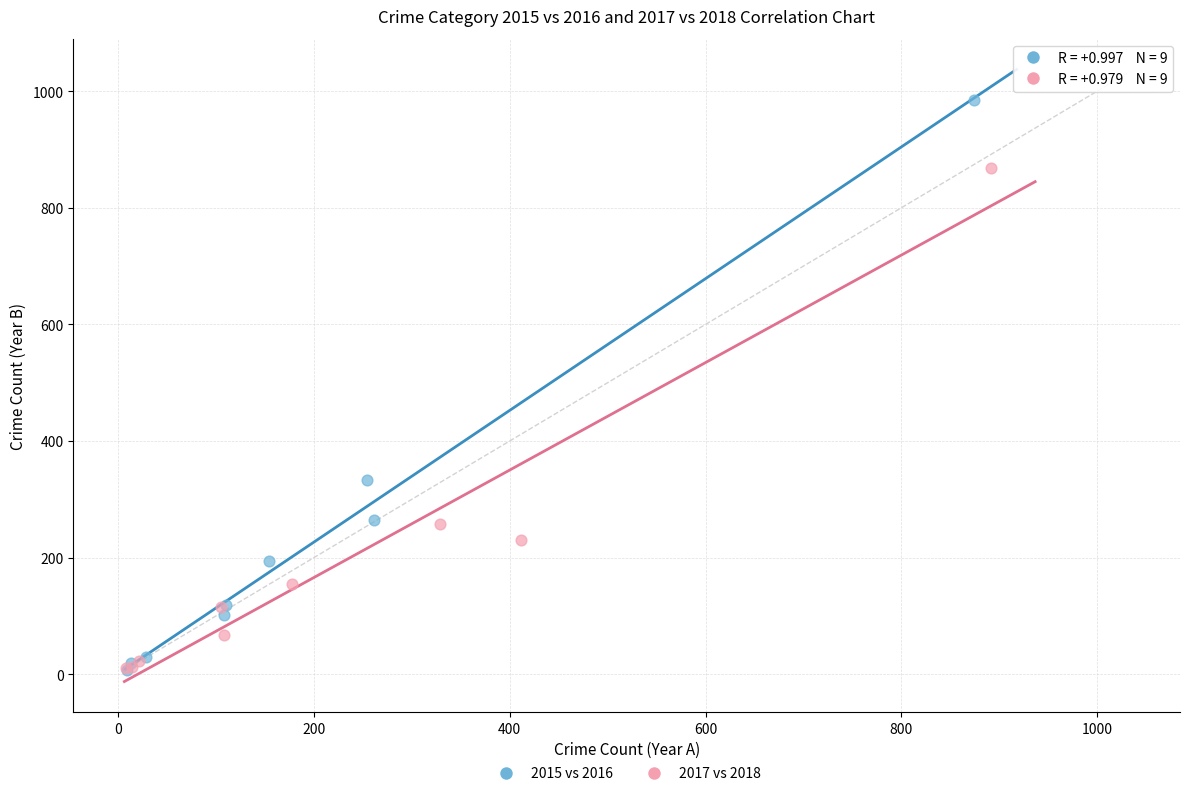

Which series contains the highest Y value?

2015 vs 2016